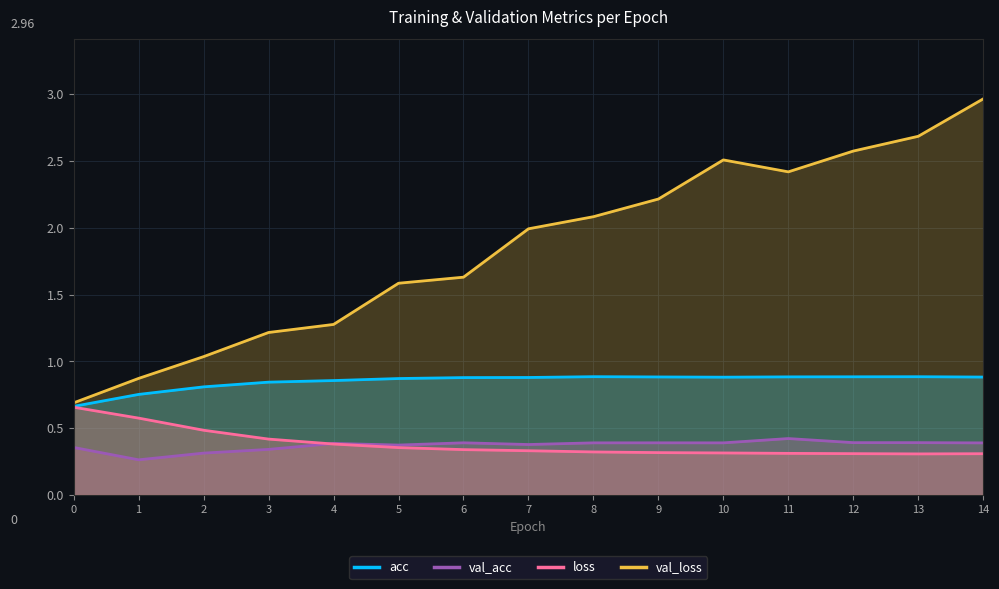

True or false: acc and loss cross at least once.

False